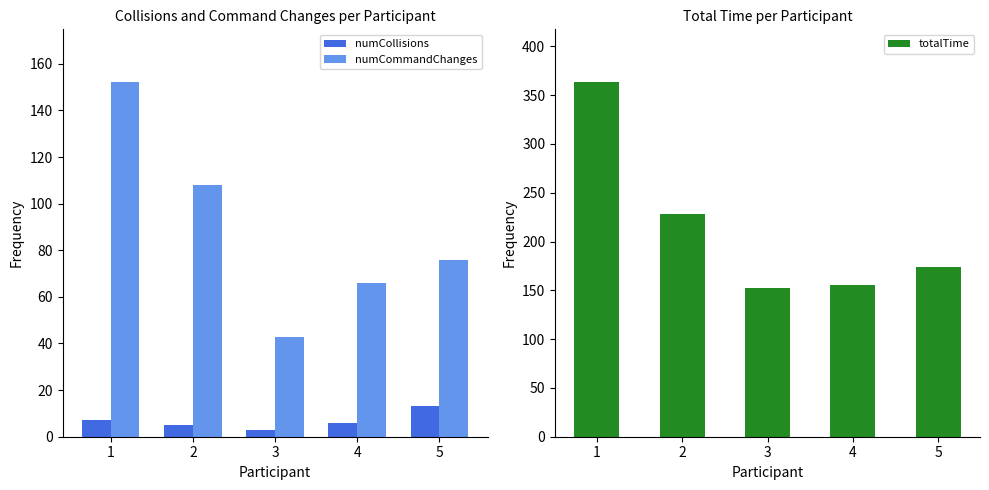

Which series has the largest total across all categories?

totalTime